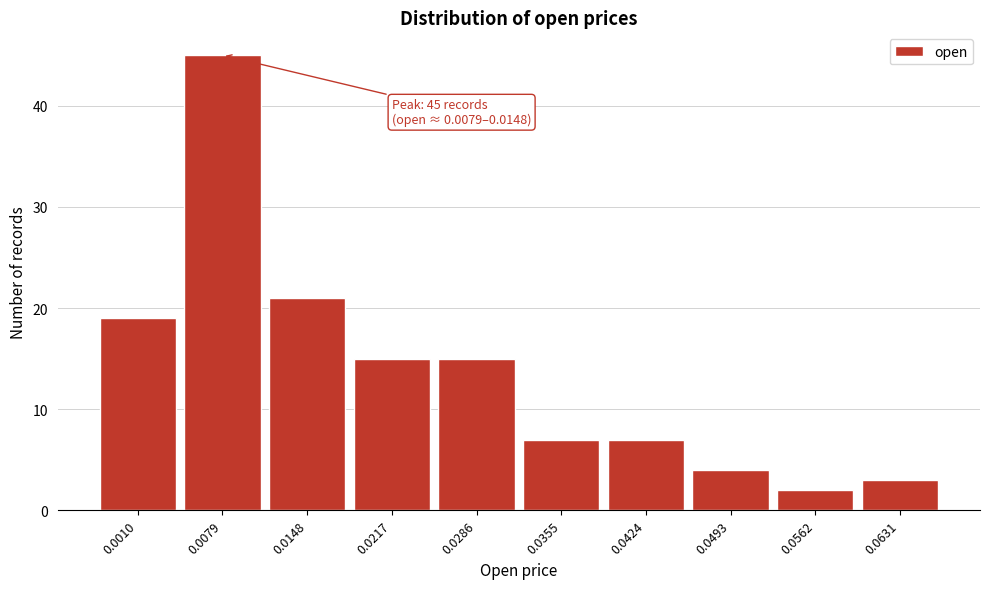

Reading left to right, list all the values displayed in this chart.

19	45	21	15	15	7	7	4	2	3